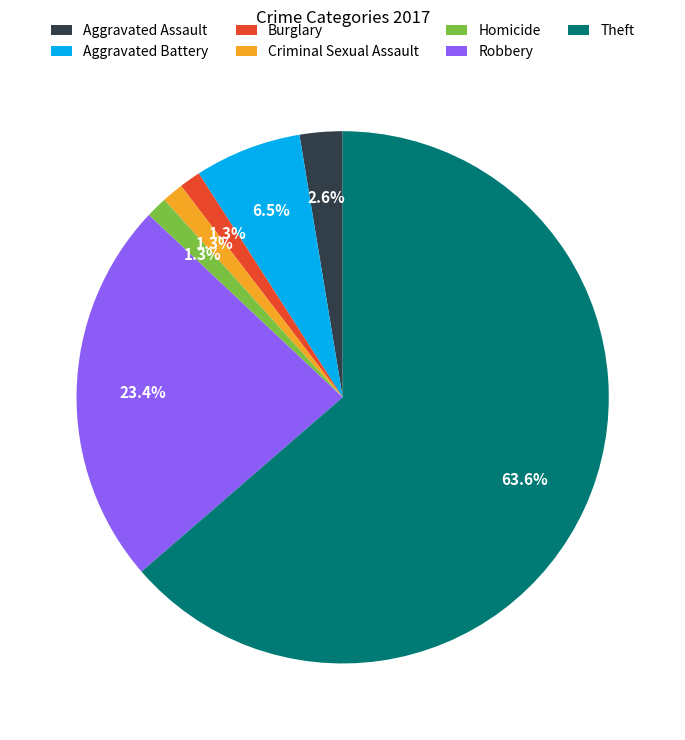

Which slice represents more than half of the pie?

Theft